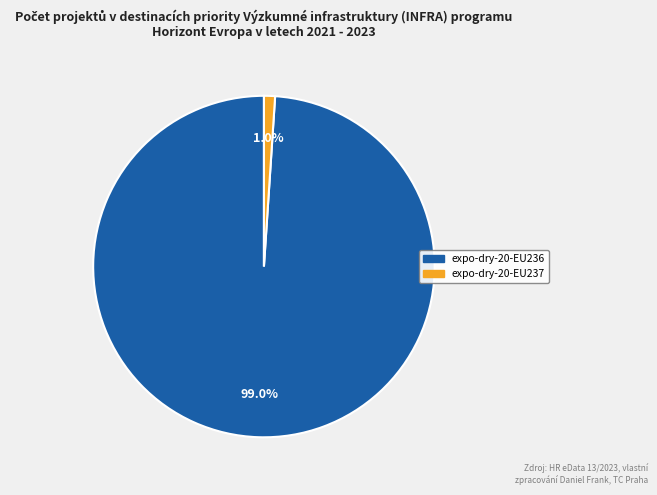

Which category has the biggest portion of the pie?

expo-dry-20-EU236